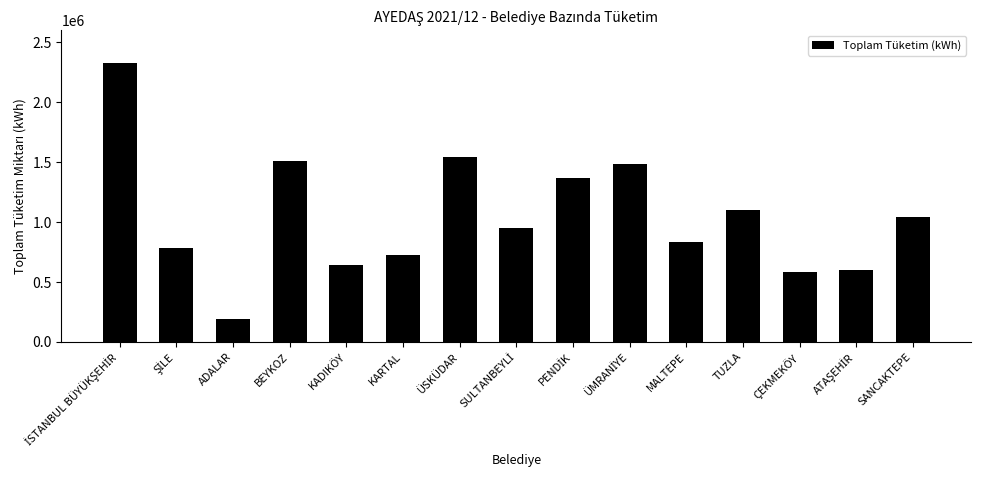

What is the average value?

1045970.0